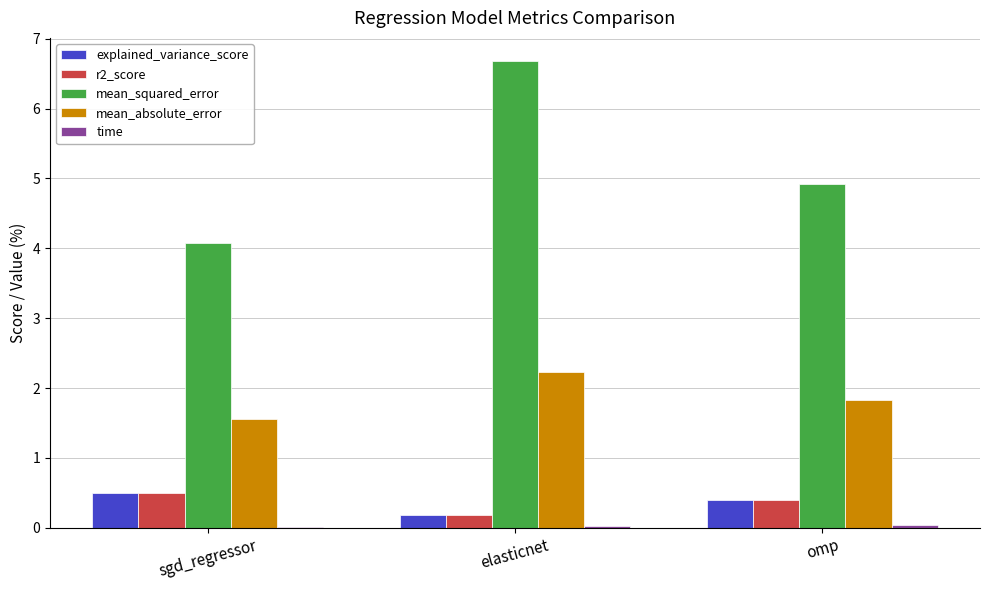

Which series has the largest total across all categories?

mean_squared_error